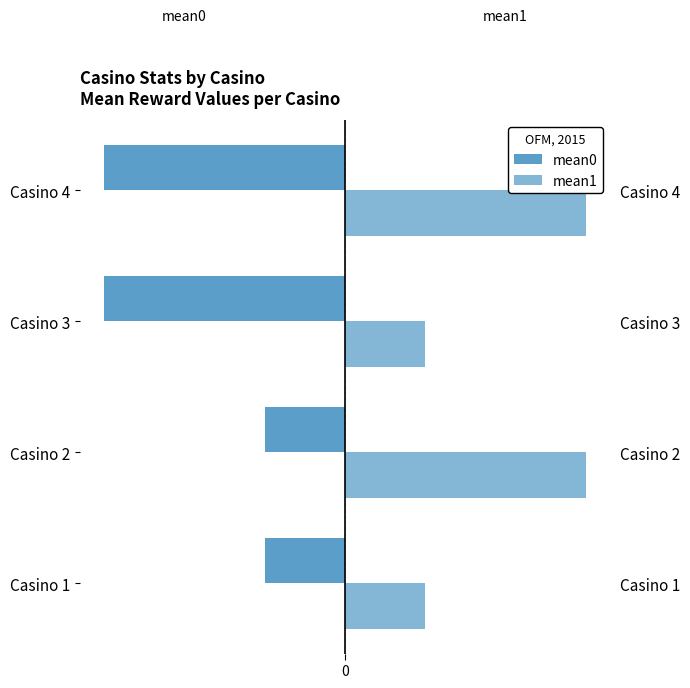

Which series changed the most between Casino 2 and Casino 4?

mean0